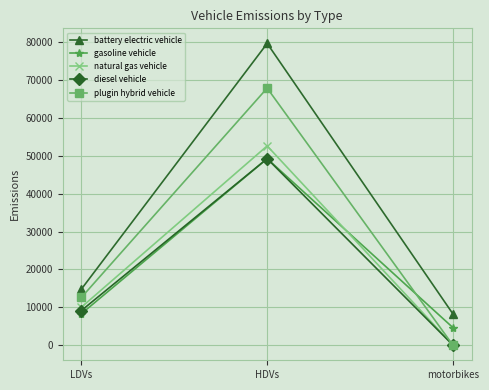

What value does the plugin hybrid vehicle series have at LDVs?

12607.8